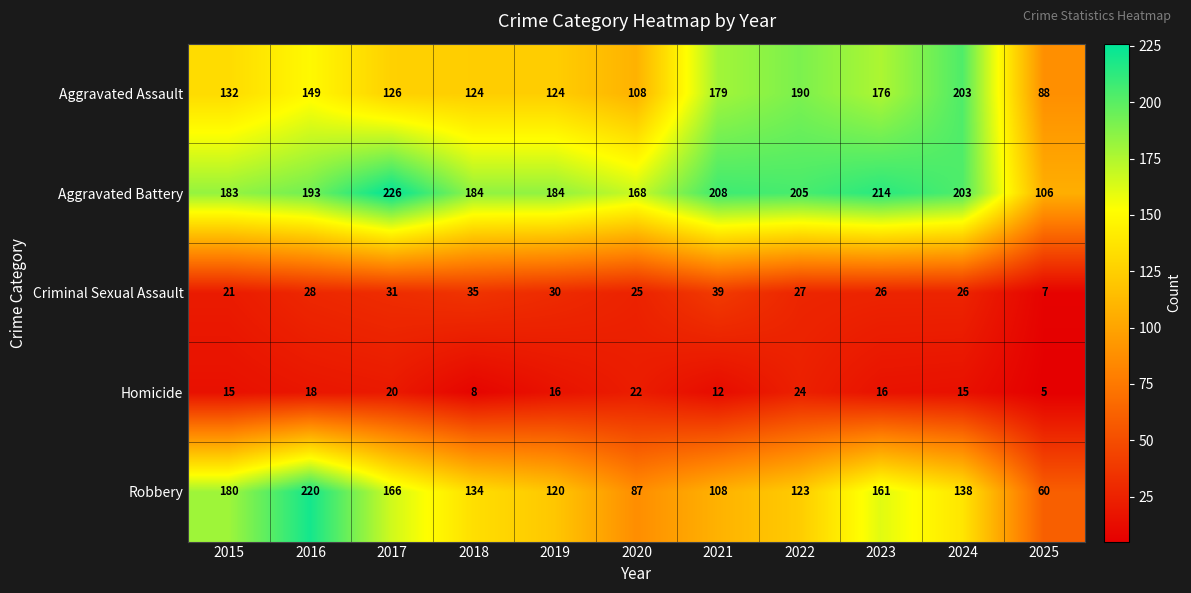

What is the difference between the second highest and minimum values in the Robbery series?

120